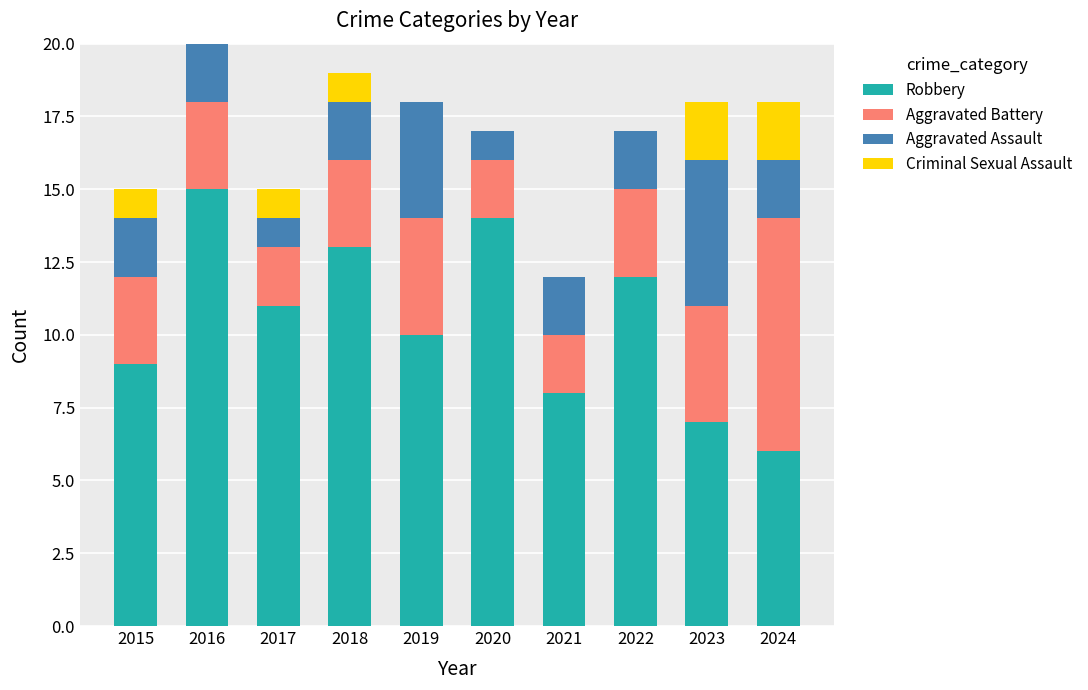

Which category has the highest value in the Robbery series?

2016